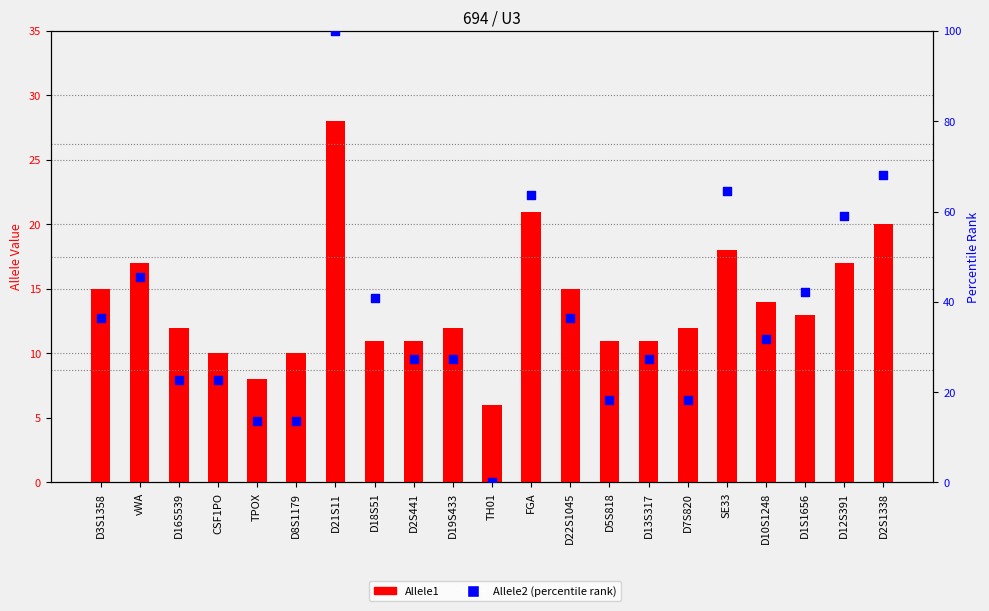

Which series contains the highest Y value?

Allele2 (percentile rank)